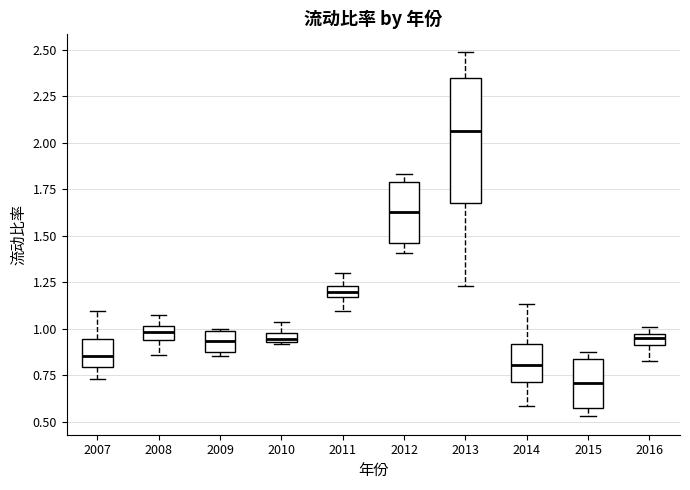

Where is the upper edge of the box at x = 2016 on the y-axis? The values are not printed on the chart, so give them approximately, as read against the axis.

0.95